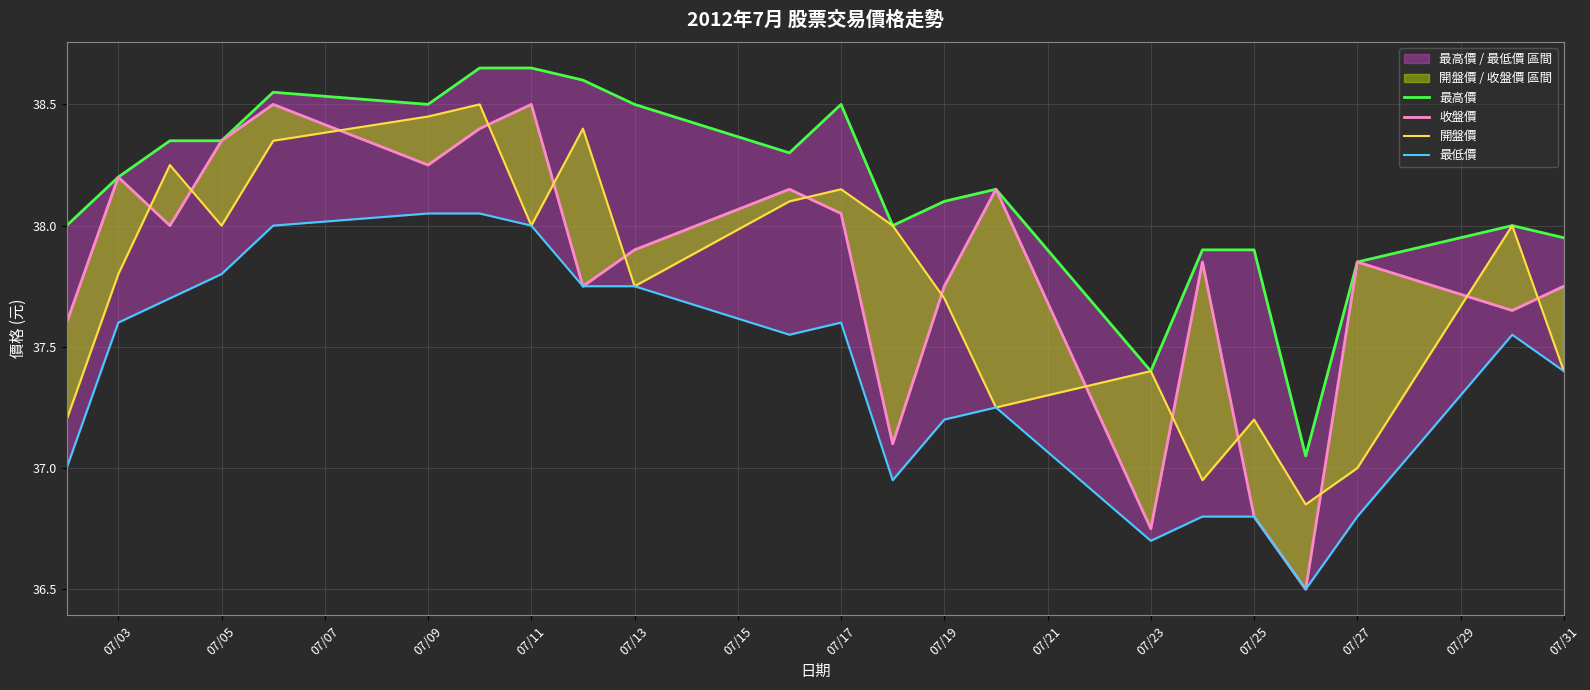

Which series has the largest range (max minus min)?

收盤價